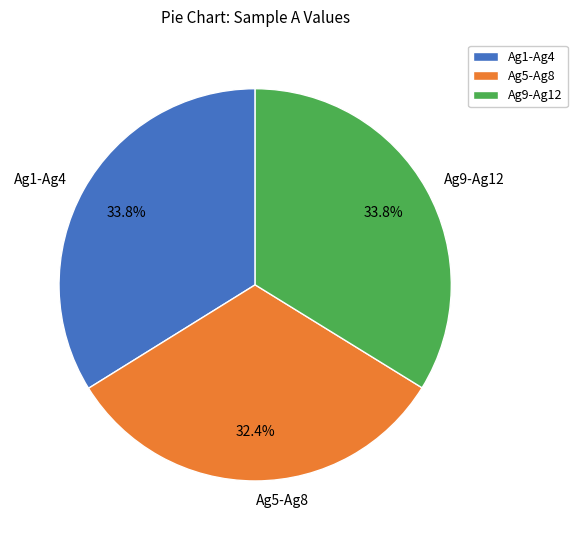

Combined, do Ag1-Ag4 and Ag5-Ag8 account for over 50%?

Yes